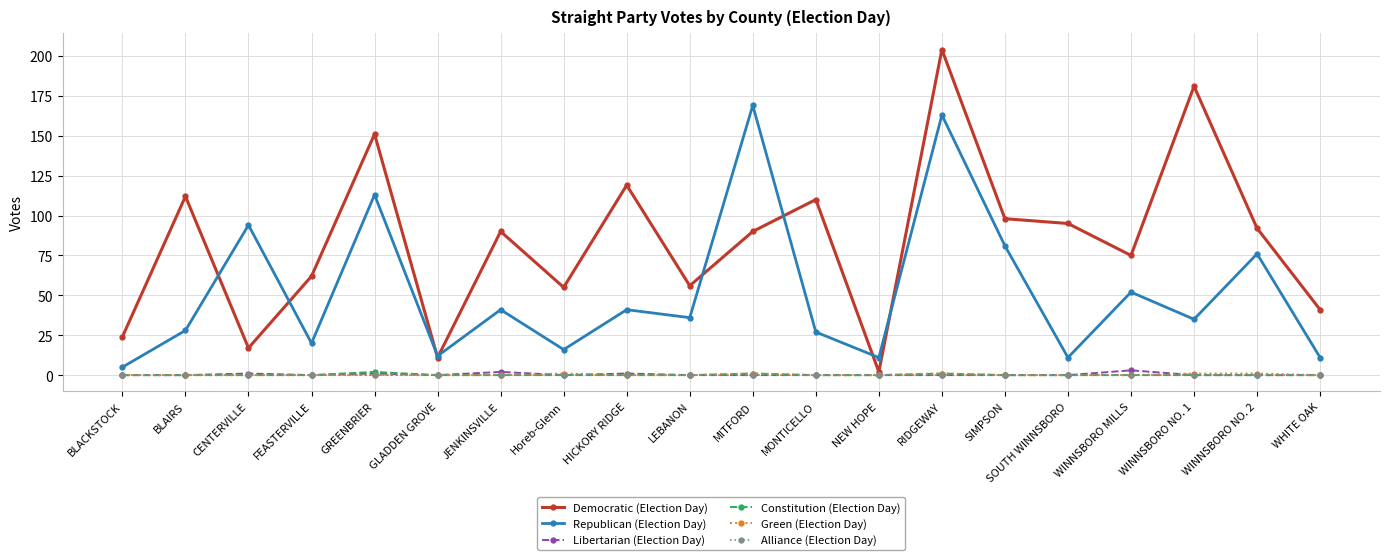

What is the label of the 20th point from the right?

BLACKSTOCK